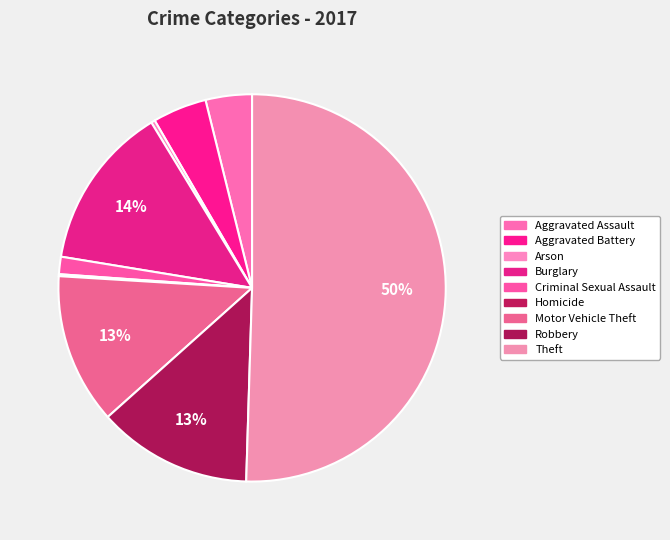

The Homicide slice represents 0% of the pie. True or false?

True